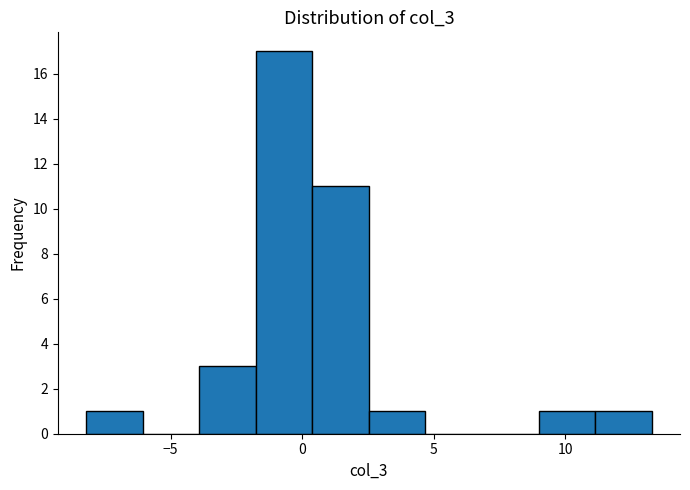

Reading left to right, transcribe this chart: for each bar, give the range it covers on the x-axis and its height. Neither the bar edges nor the heights are printed on the chart, so give them approximately, as read against the axes.

-8.0 to -6.0: 1
-6.0 to -4.0: 0
-4.0 to -2.0: 3
-2.0 to 0.5: 17
0.5 to 2.5: 11
2.5 to 4.5: 1
4.5 to 7.0: 0
7.0 to 9.0: 0
9.0 to 11.0: 1
11.0 to 13.5: 1